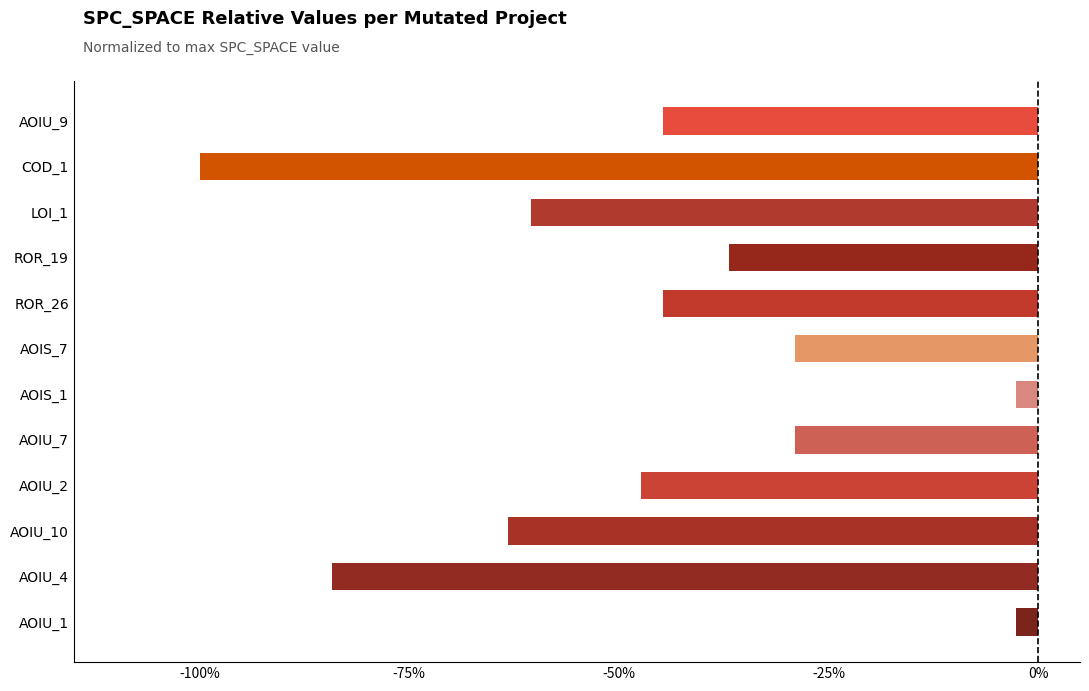

Does the chart contain any negative values?

Yes